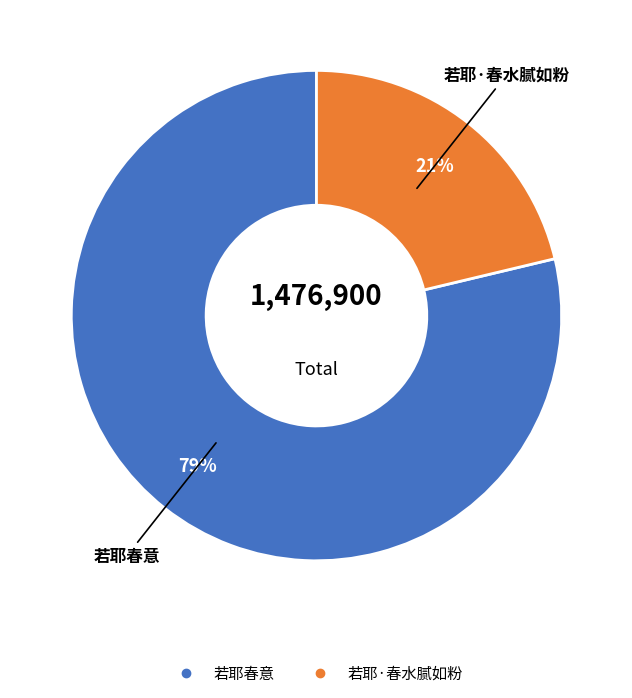

To the nearest percent, what is the combined percentage of 若耶·春水腻如粉 and 若耶春意?

100%